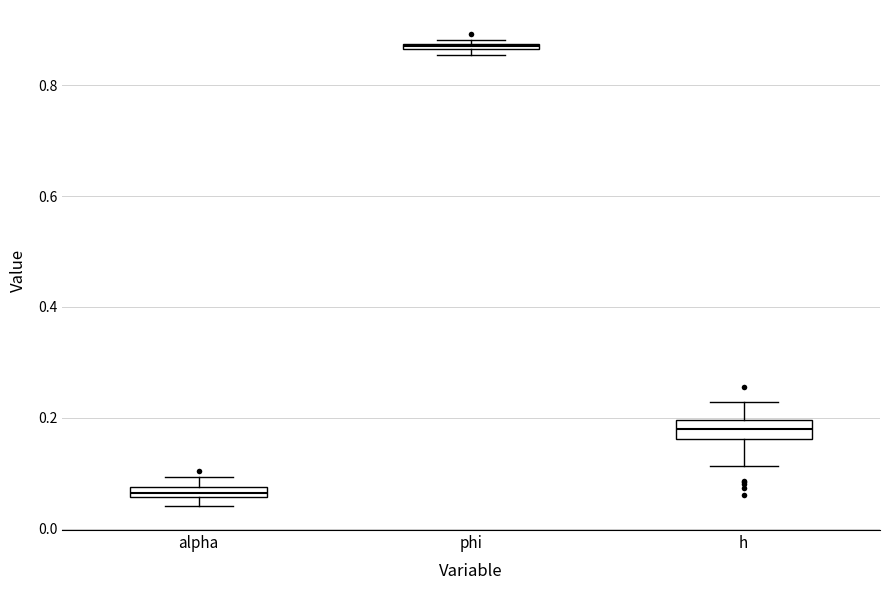

Which box's median line is the highest?

phi